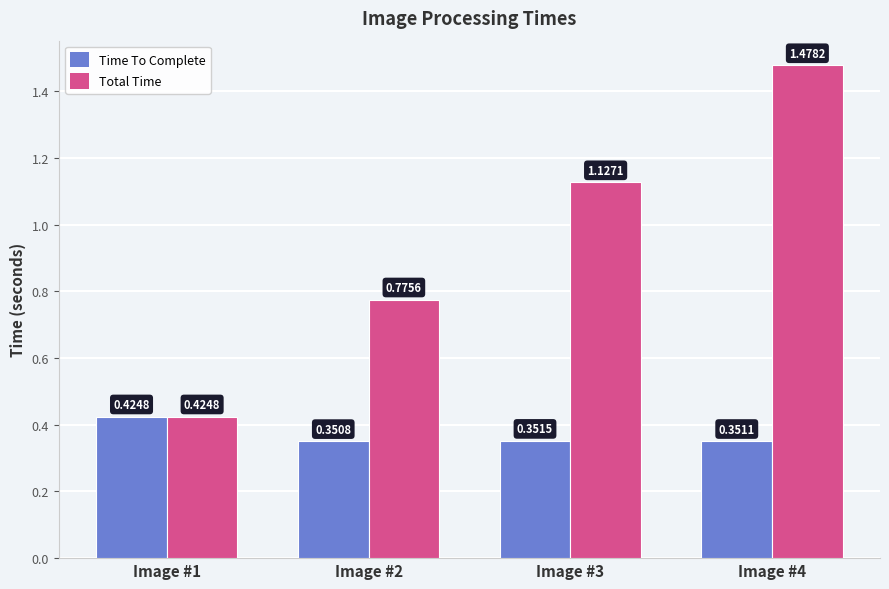

Is it true that Total Time equals 1.9 at Image #4?

False